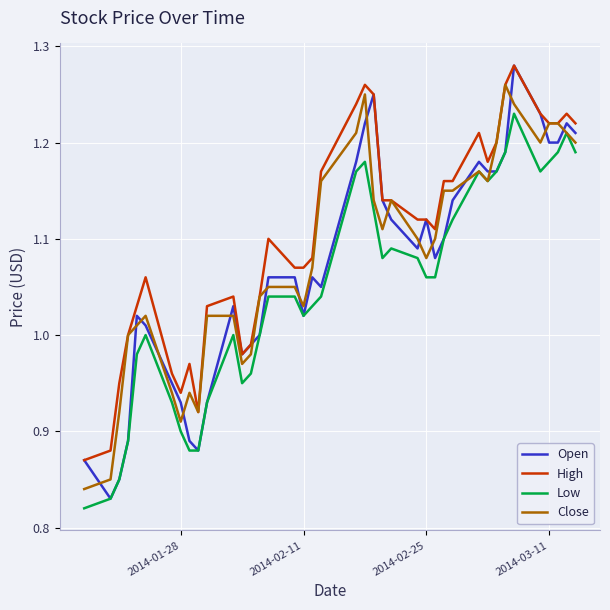

Which series has the largest total across all categories?

High